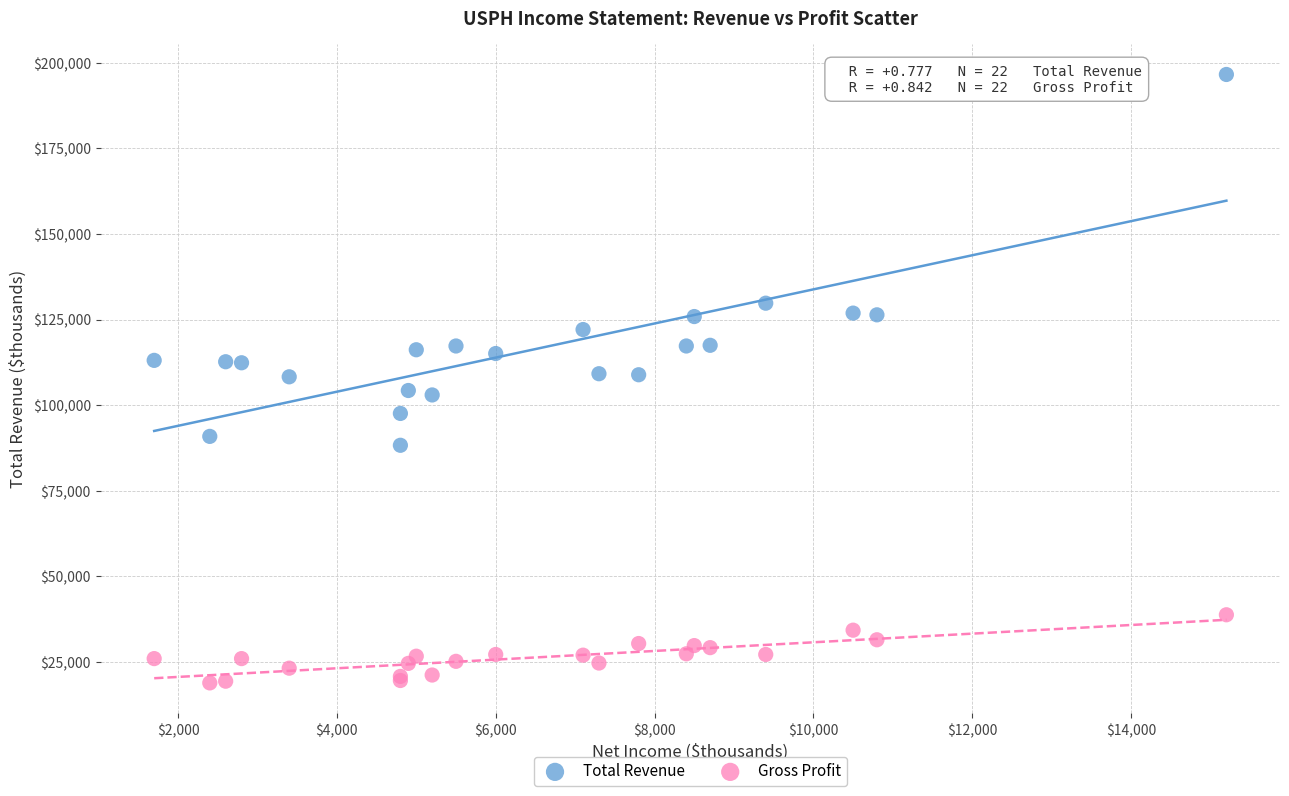

Which series reaches the minimum Y coordinate?

Gross Profit